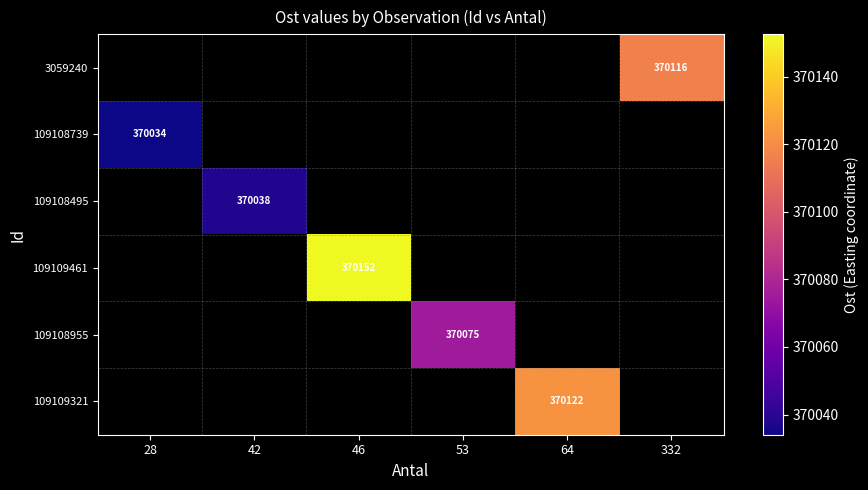

What is the greatest value displayed?

370152.5